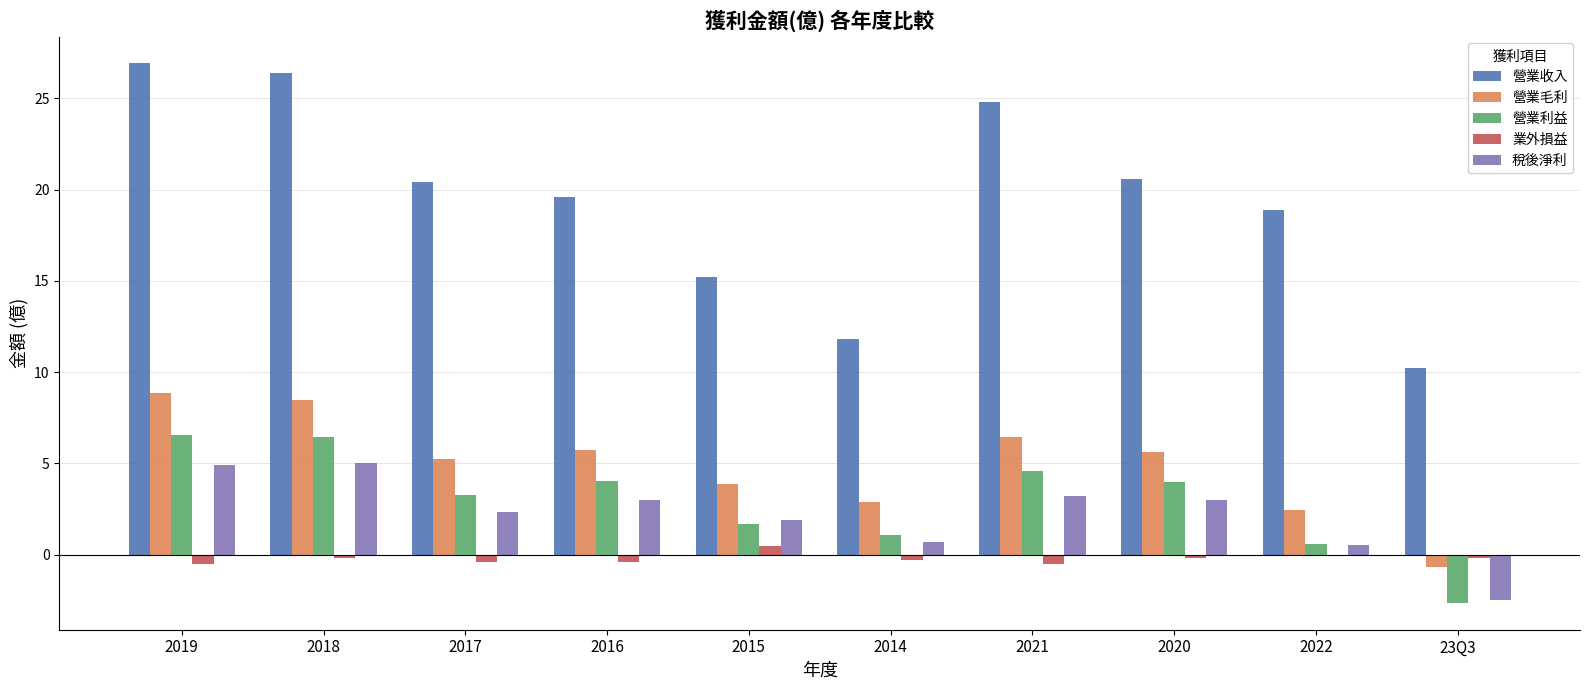

Are the bars grouped side by side (vs. stacked)?

Yes